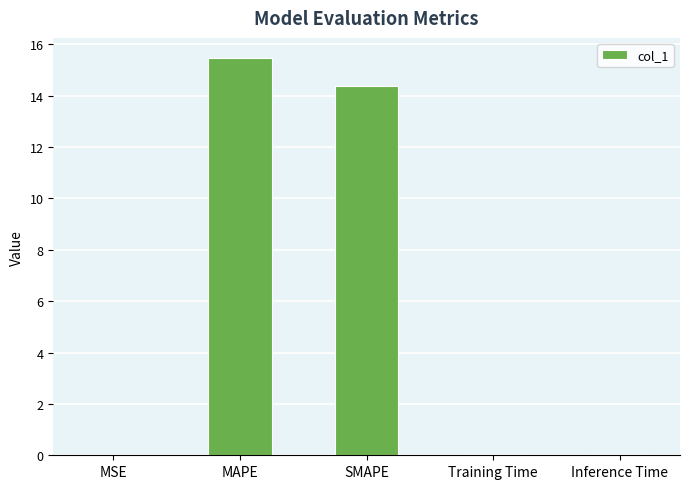

What is the maximum value shown in the chart?

15.5